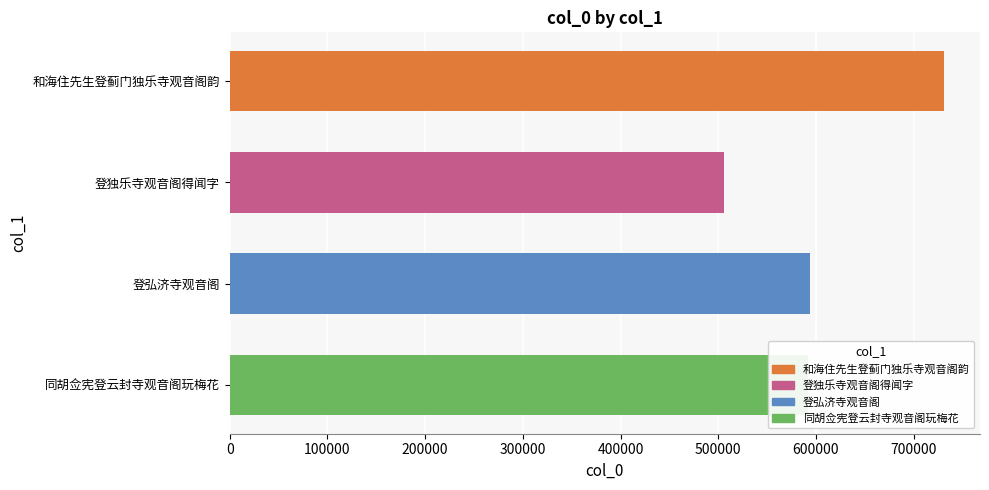

What is the change in value from 和海住先生登蓟门独乐寺观音阁韵 to 登弘济寺观音阁?

-136950